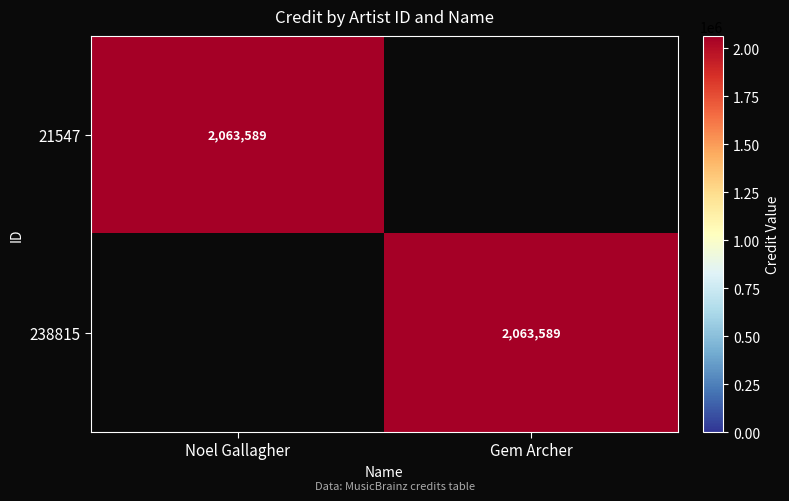

Is it true that 238815 equals 908240 at Gem Archer?

False